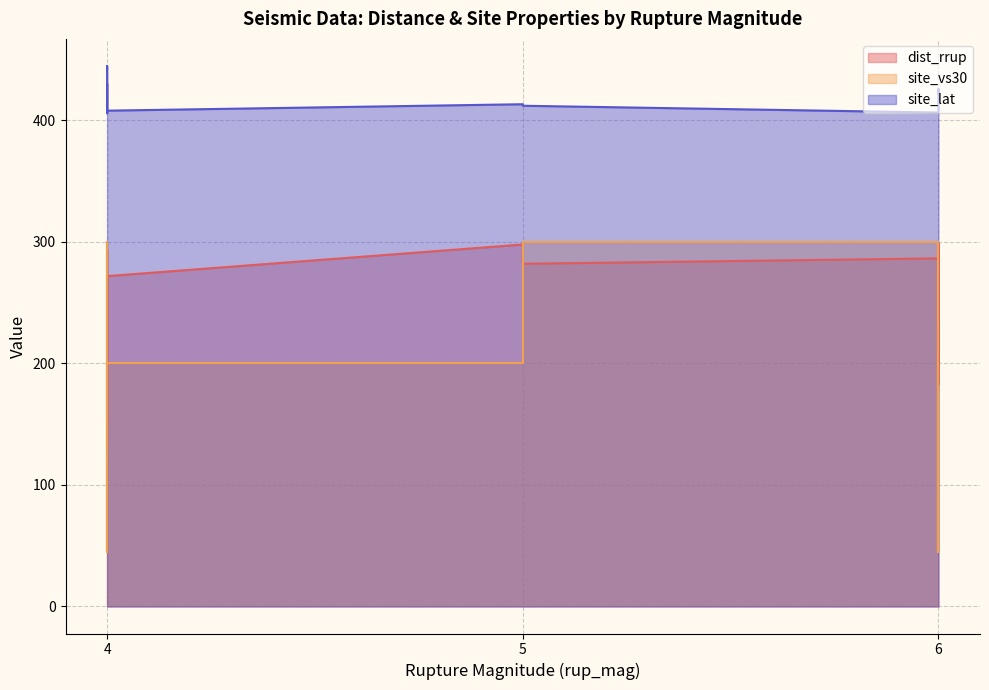

What is the spread (max minus min) of values at 6?

119.9